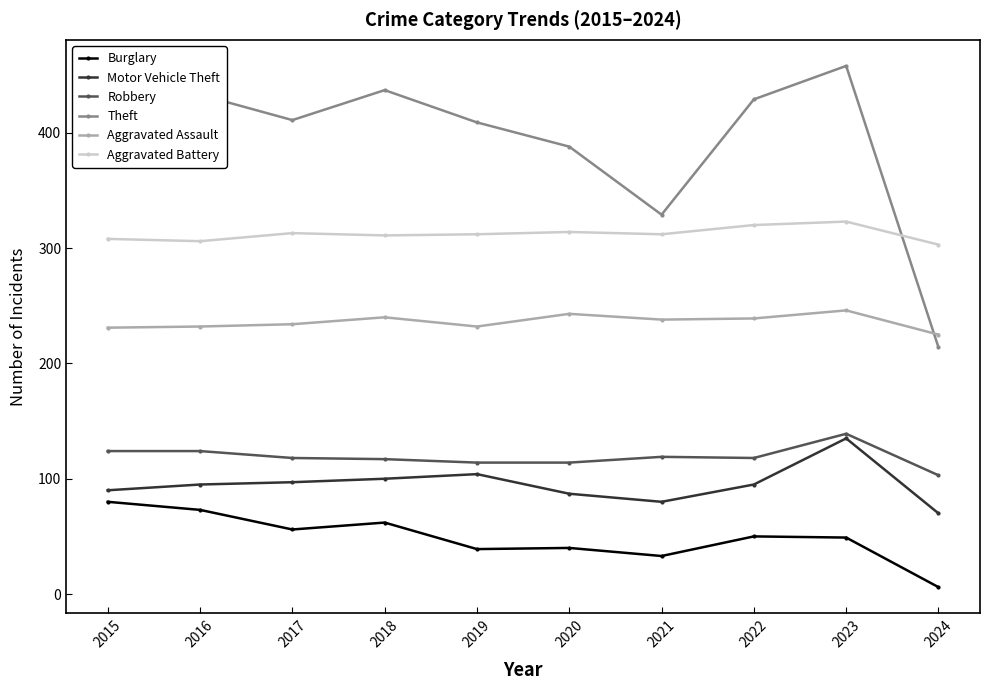

Which category has the lowest value in the Theft series?

2024